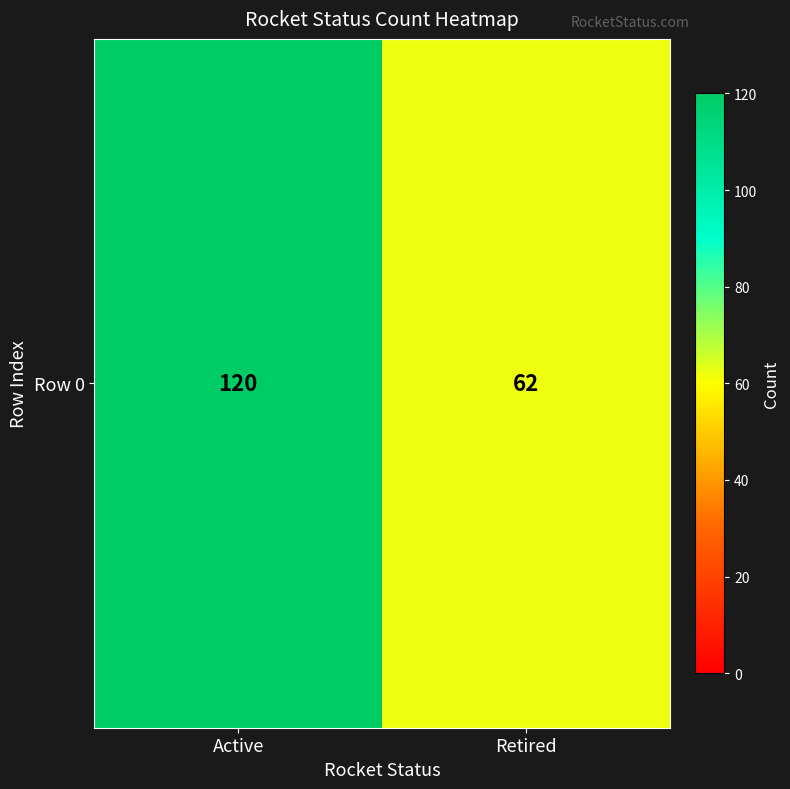

Which category has the highest value across all series?

Active